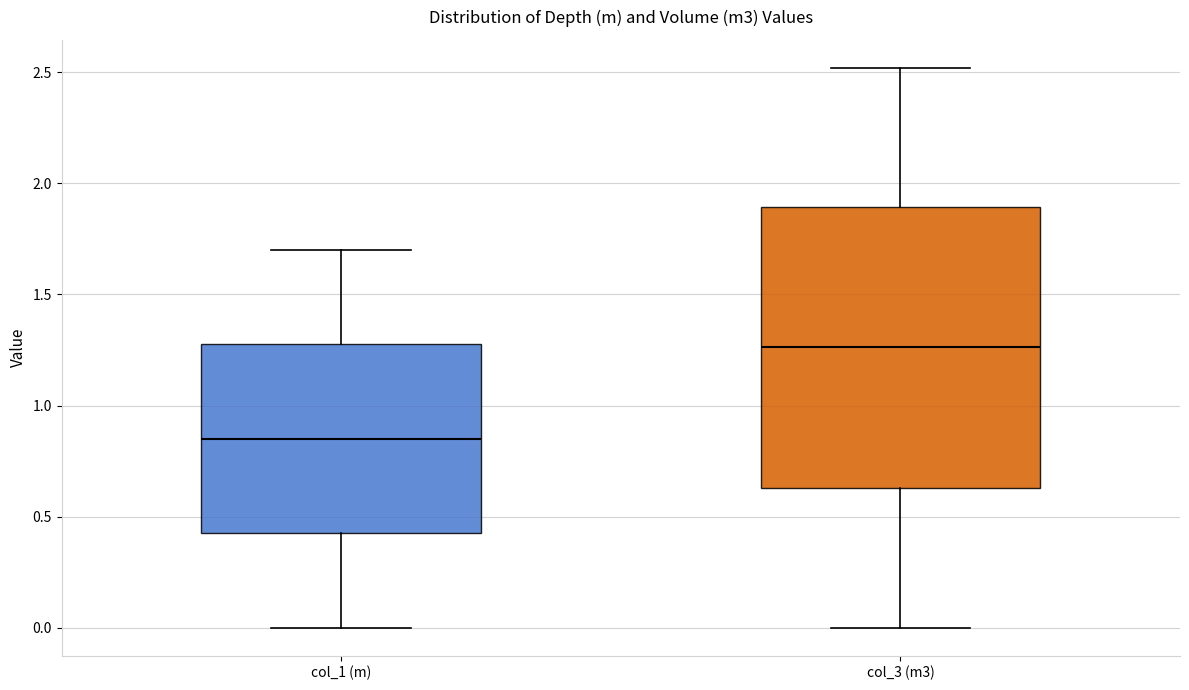

Which box has the highest median line?

col_3 (m3)